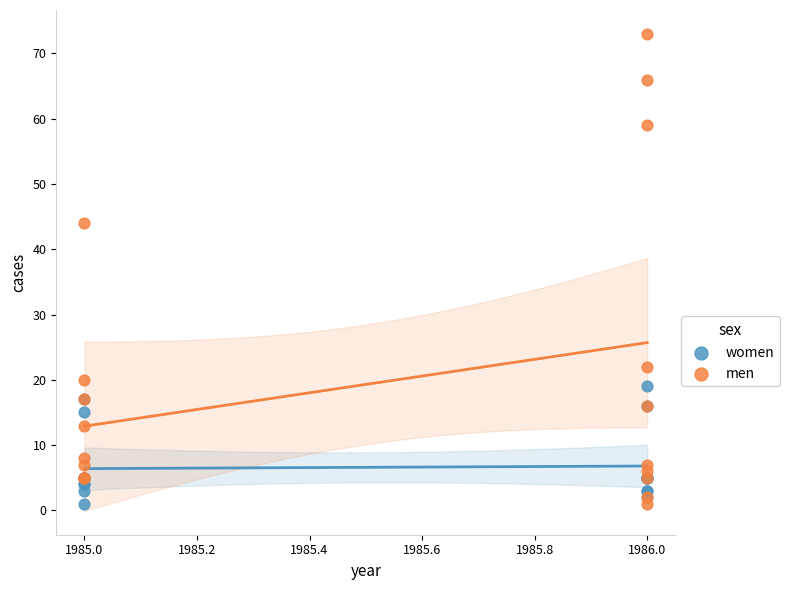

Across all series, what Y value is closest to 37?

44